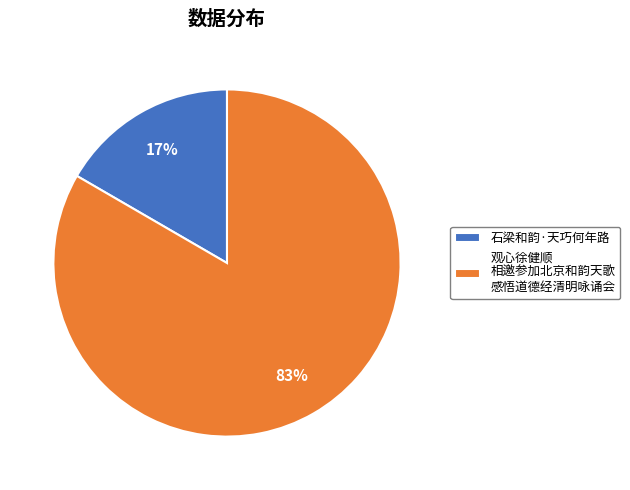

Which slice represents more than half of the pie?

观心徐健顺 相邀参加北京和韵天歌 感悟道德经清明咏诵会